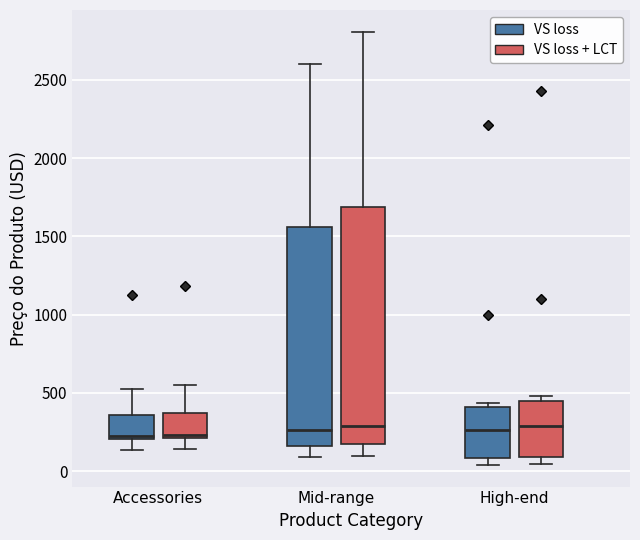

Reading left to right, read every box against the y-axis: the position of its median line, the range the box covers, and the ends of its whiskers. The values are not printed on the chart, so give them approximately, as read against the axis.

Accessories (VS loss): median 200 (just above the box's lower edge), box 200 to 350, whiskers 150 to 500
Accessories (VS loss + LCT): median 250, box 200 to 350, whiskers 150 to 550
Mid-range (VS loss): median 250, box 150 to 1550, whiskers 100 to 2600
Mid-range (VS loss + LCT): median 300, box 150 to 1700, whiskers 100 to 2800
High-end (VS loss): median 250, box 100 to 400, whiskers 50 to 450
High-end (VS loss + LCT): median 300, box 100 to 450, whiskers 50 to 500